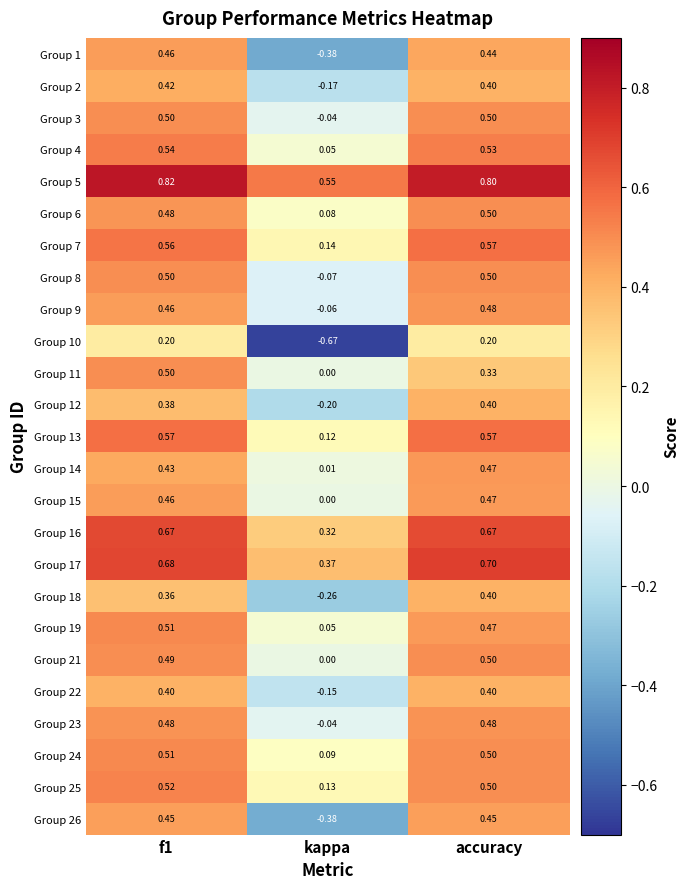

Where is Group 17 nearest to the value 0?

kappa